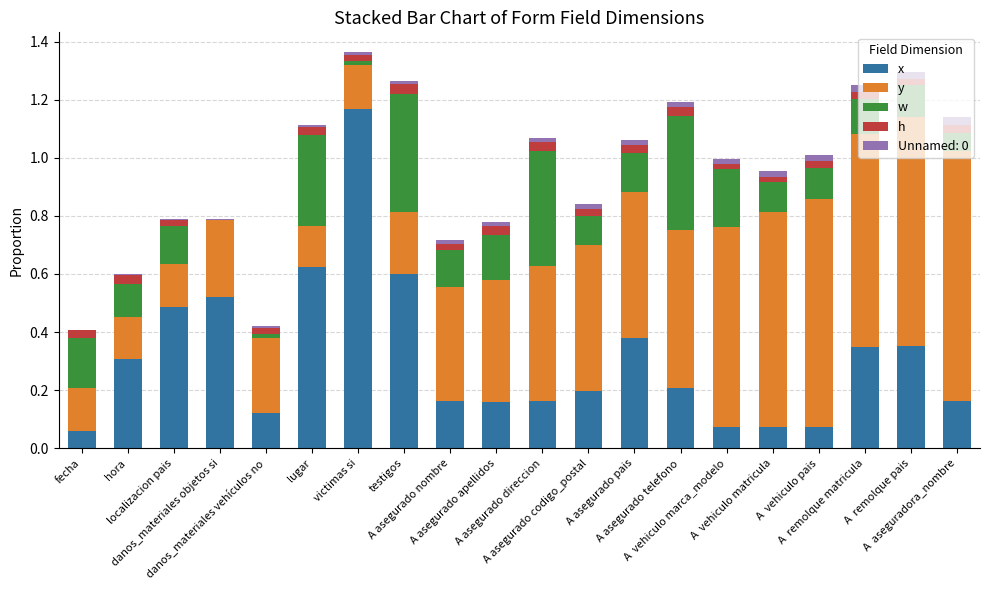

What is the total value across all series at A asegurado apellidos?

0.8